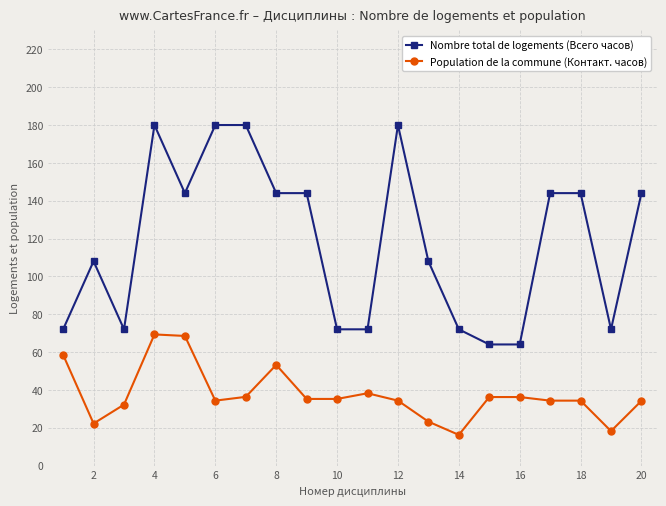

True or false: Population de la commune (Контакт. часов) and Nombre total de logements (Всего часов) intersect in this chart.

False